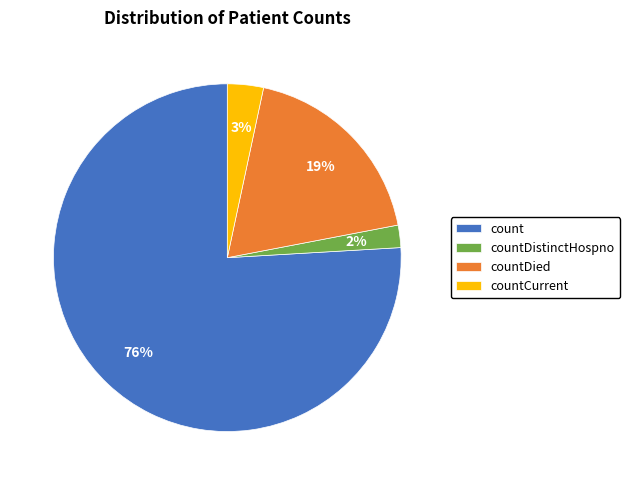

True or false: countDied accounts for 19% of the total.

True